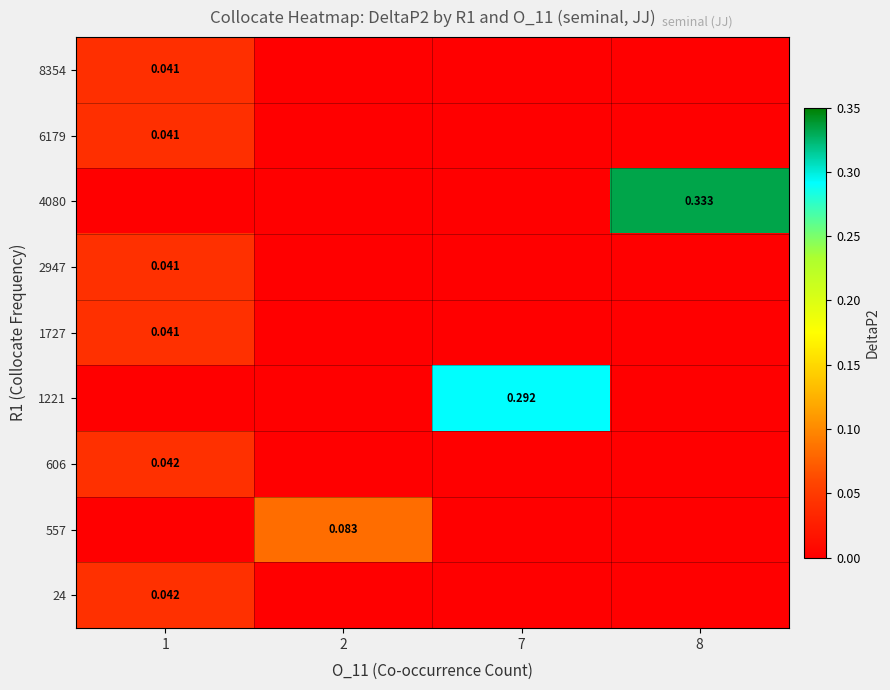

Count the number of data series in this chart.

9